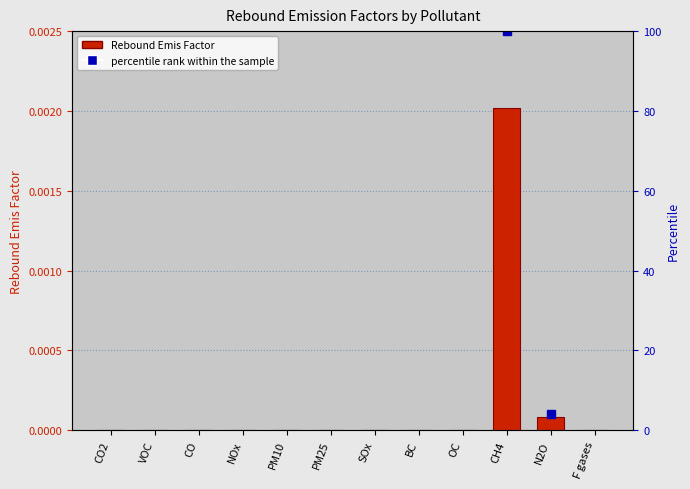

What position from the right is OC?

4